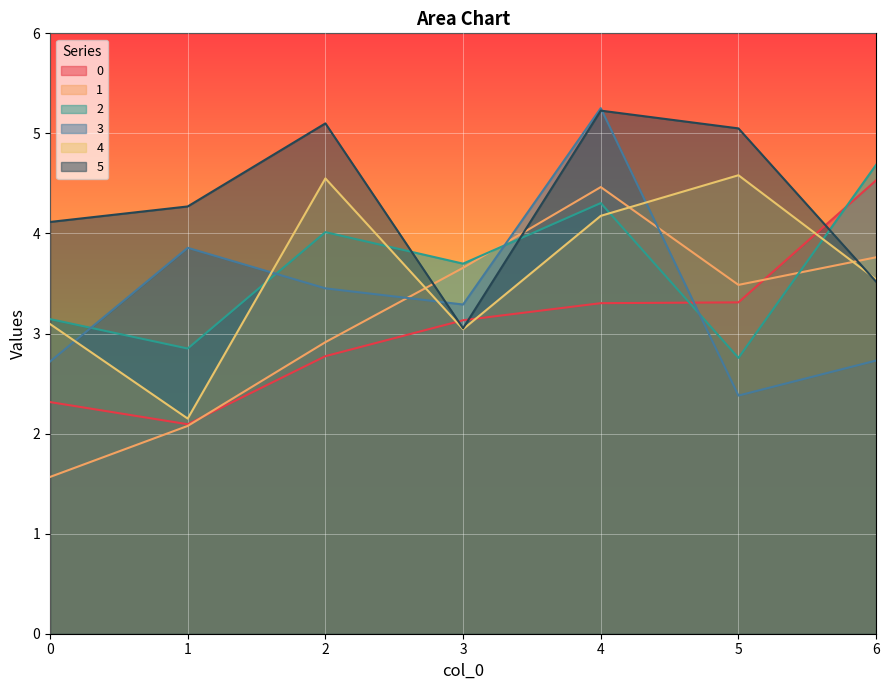

True or false: 5 has a value of 5.1 at 2.

True